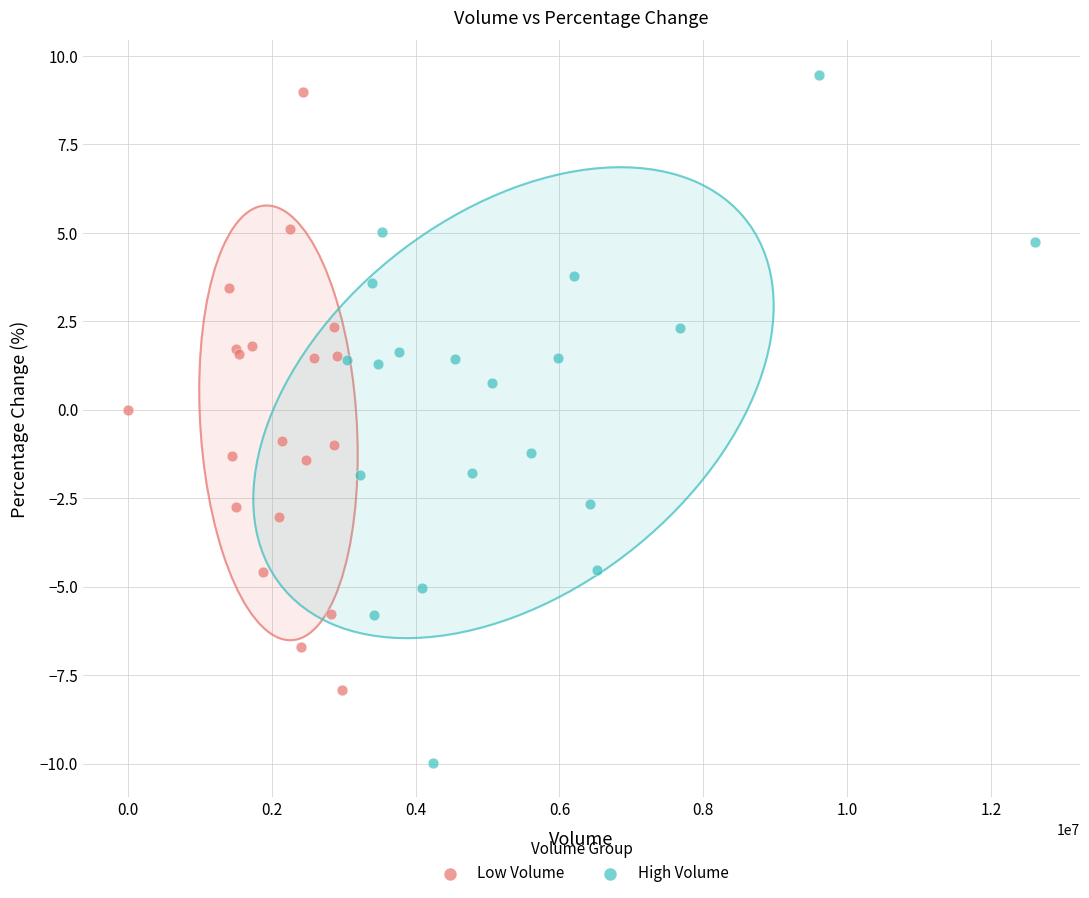

Which series has the widest spread of Y values?

High Volume